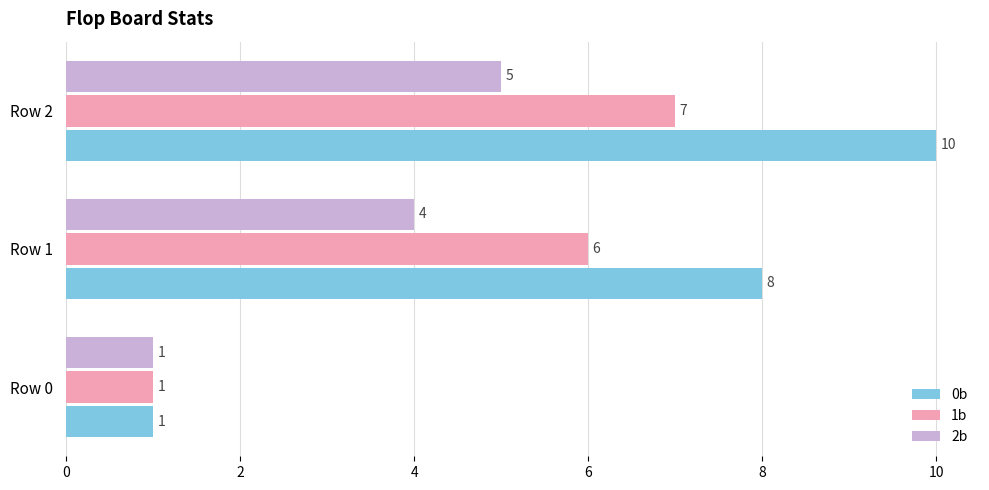

What is the difference between the highest and lowest values at Row 1?

4